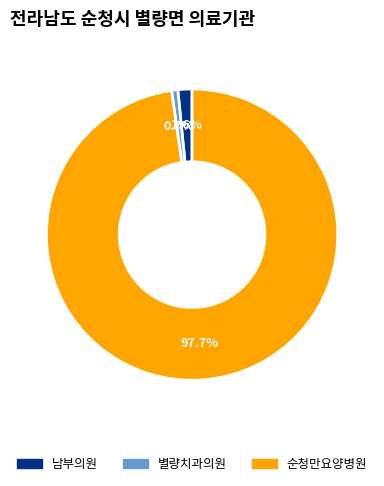

Does any single category account for the majority?

Yes